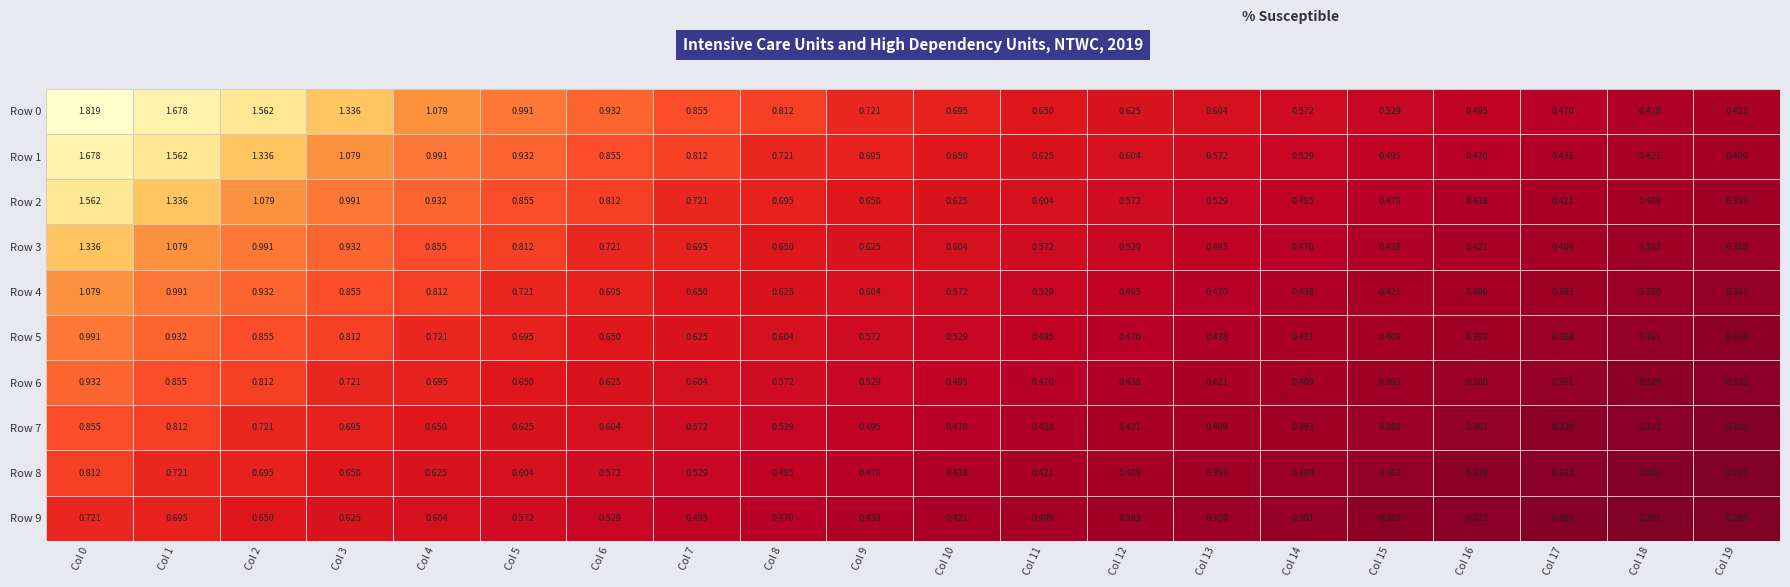

Is it true that Row 6 equals 0.0 at 15?

False